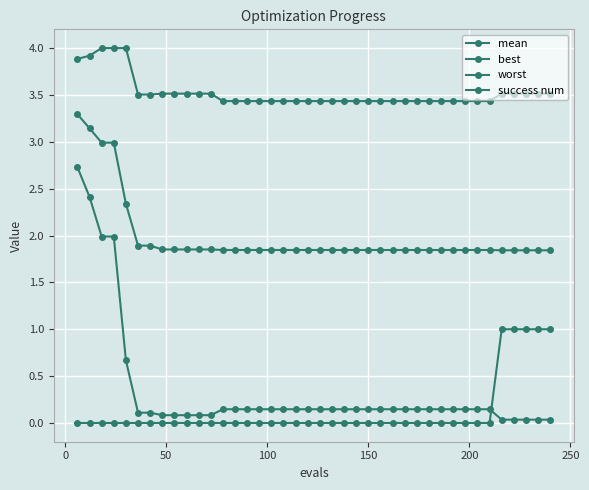

Does the chart have visible grid lines?

Yes